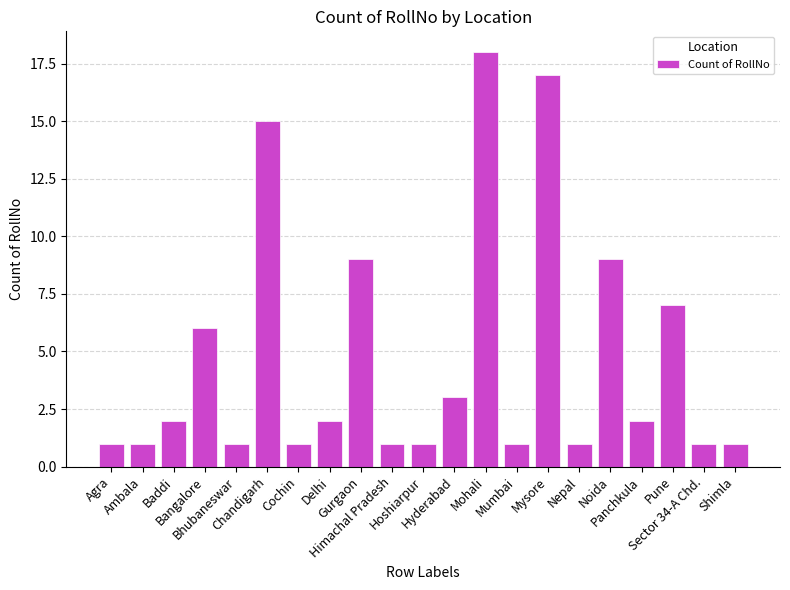

Reading left to right, extract all data points from this chart.

Agra=1	Ambala=1	Baddi=2	Bangalore=6	Bhubaneswar=1	Chandigarh=15	Cochin=1	Delhi=2	Gurgaon=9	Himachal Pradesh=1	Hoshiarpur=1	Hyderabad=3	Mohali=18	Mumbai=1	Mysore=17	Nepal=1	Noida=9	Panchkula=2	Pune=7	Sector 34-A Chd.=1	Shimla=1